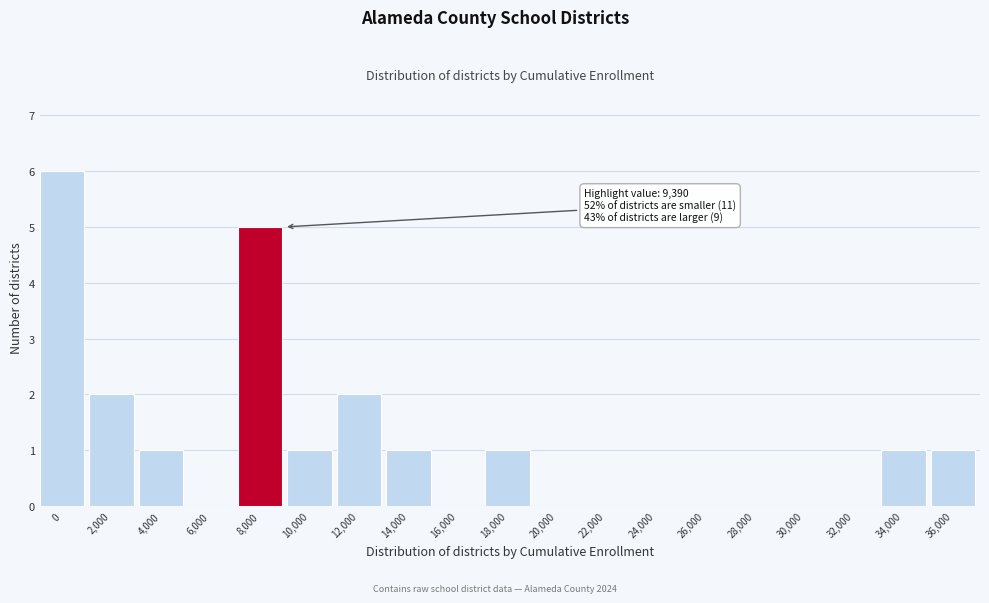

Reading left to right, transcribe all the data shown in this chart.

0=6	2,000=2	4,000=1	6,000=0	8,000=5	10,000=1	12,000=2	14,000=1	16,000=0	18,000=1	20,000=0	22,000=0	24,000=0	26,000=0	28,000=0	30,000=0	32,000=0	34,000=1	36,000=1